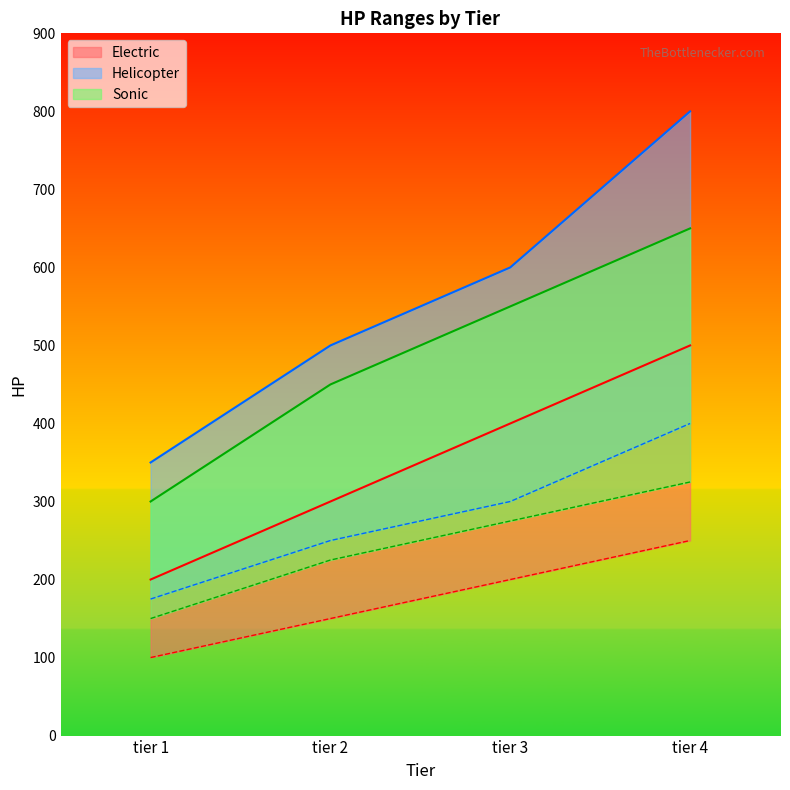

True or false: elec min and sonic min cross at least once.

False